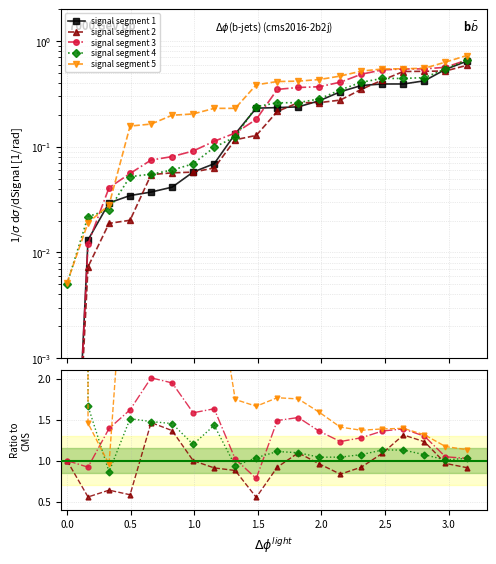

How many data points in signal segment 4 are above 1?

18